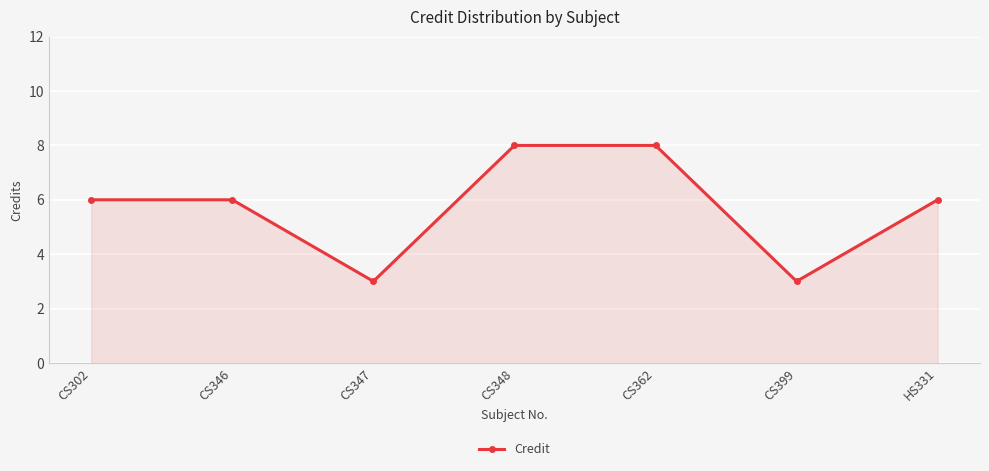

Which has a higher value, CS347 or CS362?

CS362